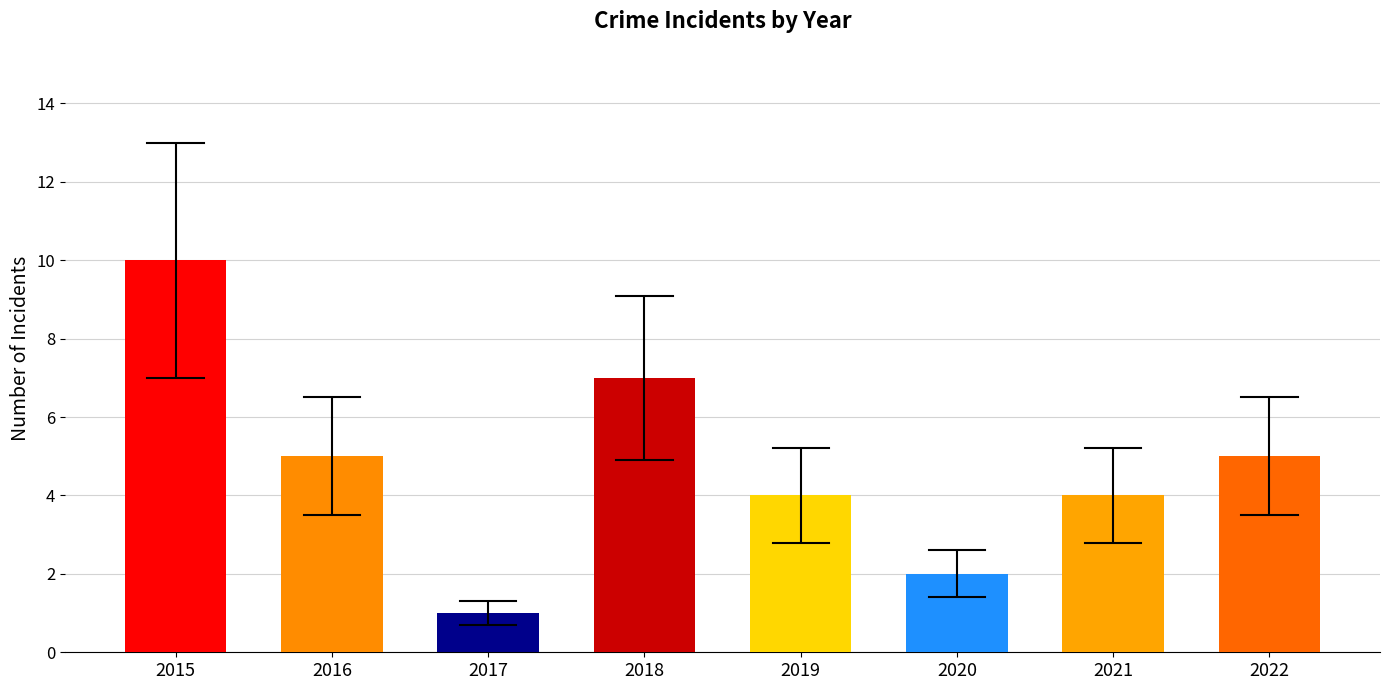

Between 2018 and 2022, which is larger?

2018